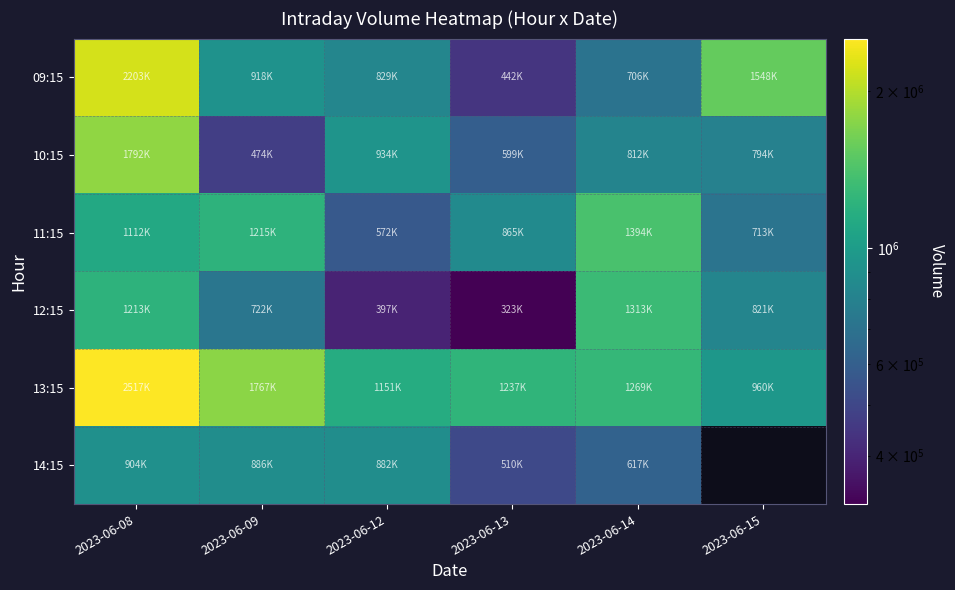

Rank the series at 2023-06-09 from highest to lowest value.

13:15, 11:15, 09:15, 14:15, 12:15, 10:15